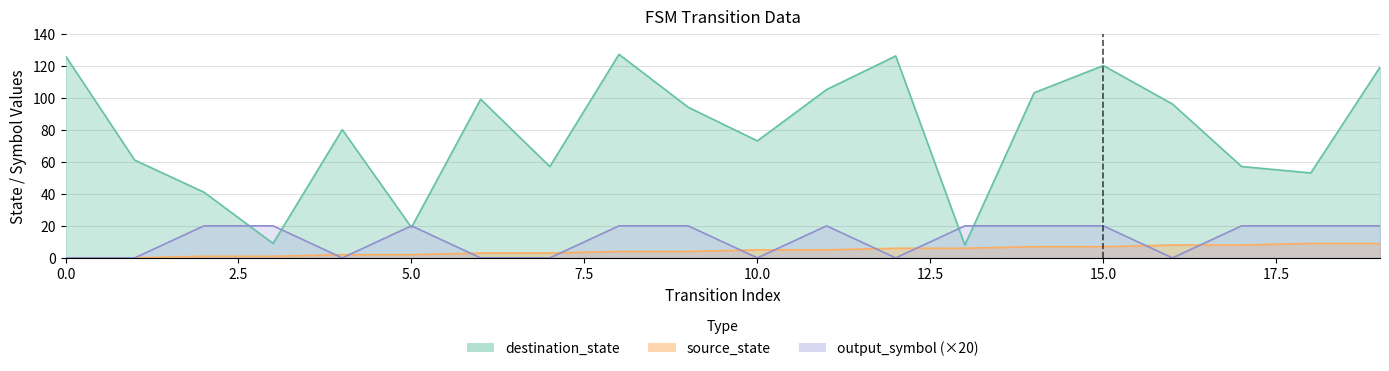

In output_symbol, how many points are higher than both neighbors (excluding endpoints)?

2